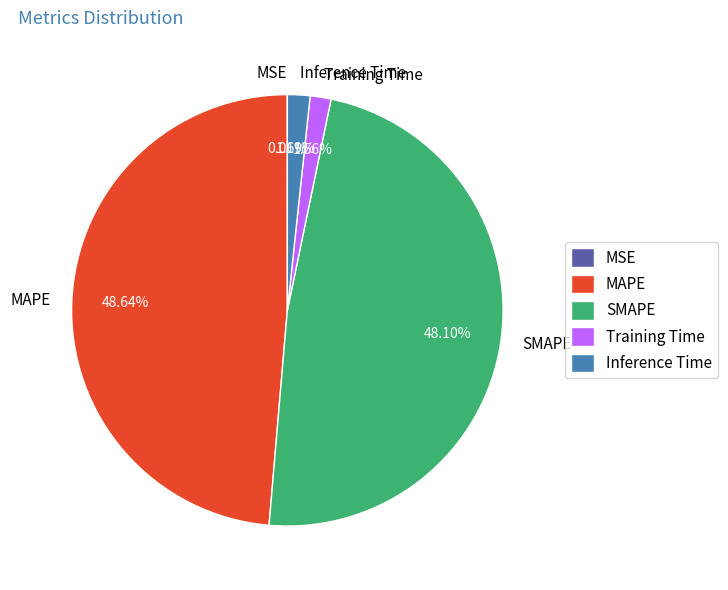

What is the largest slice in the pie chart?

MAPE